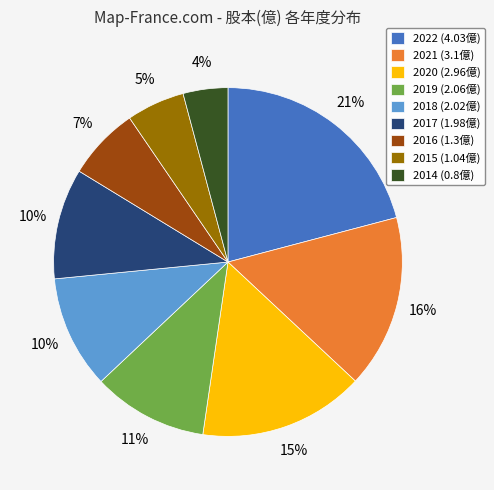

True or false: 2019 accounts for 11% of the total.

True